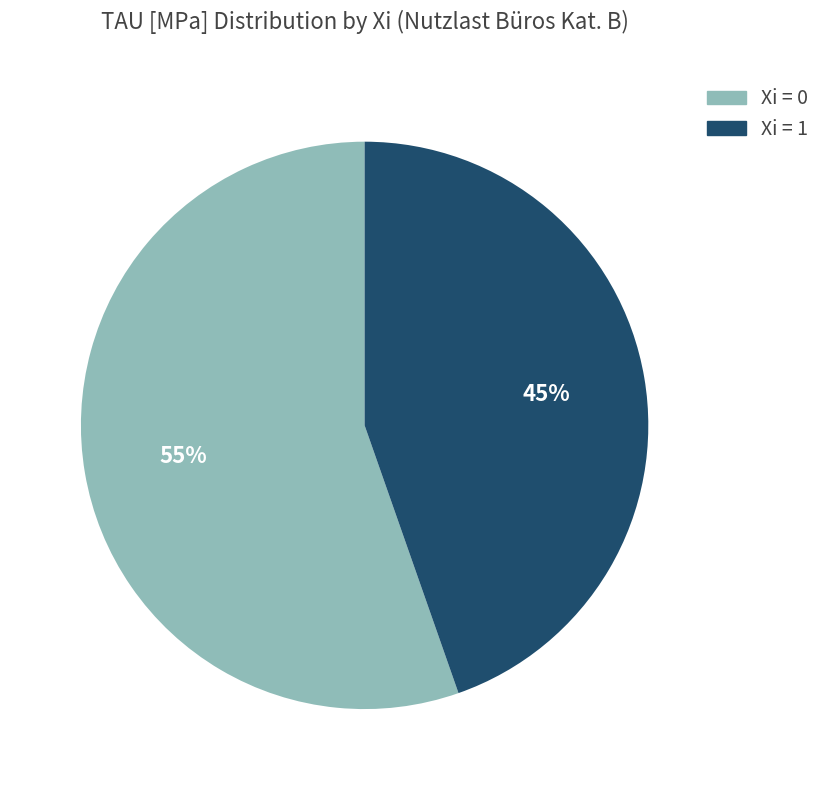

Is it true that Xi = 0 is 12% of the pie?

False